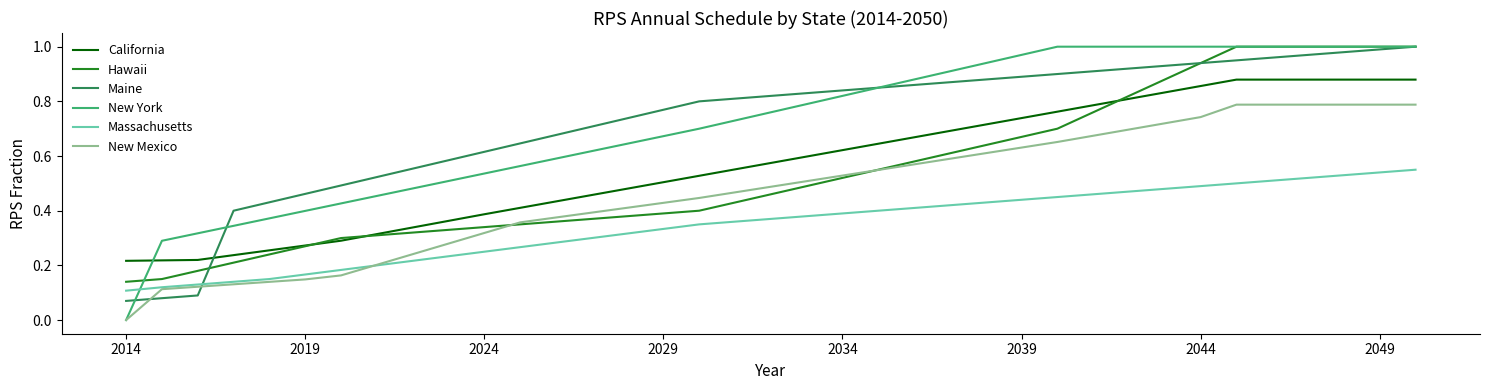

After their last crossing, which series has the higher values: Maine or California?

Maine